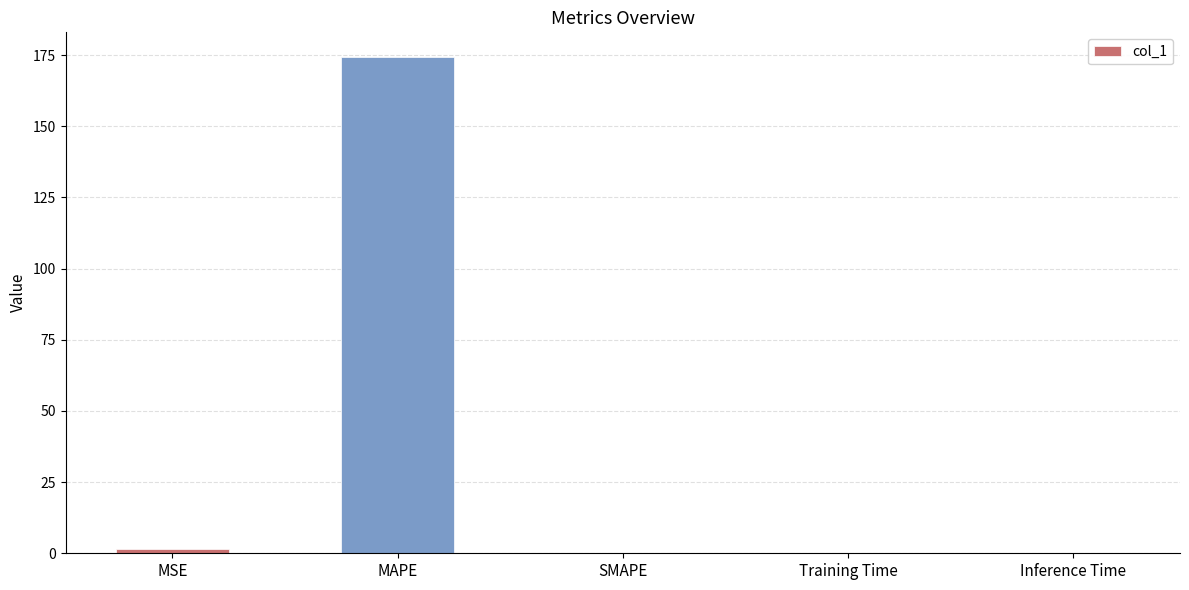

The value at Training Time is 0.0. True or false?

True